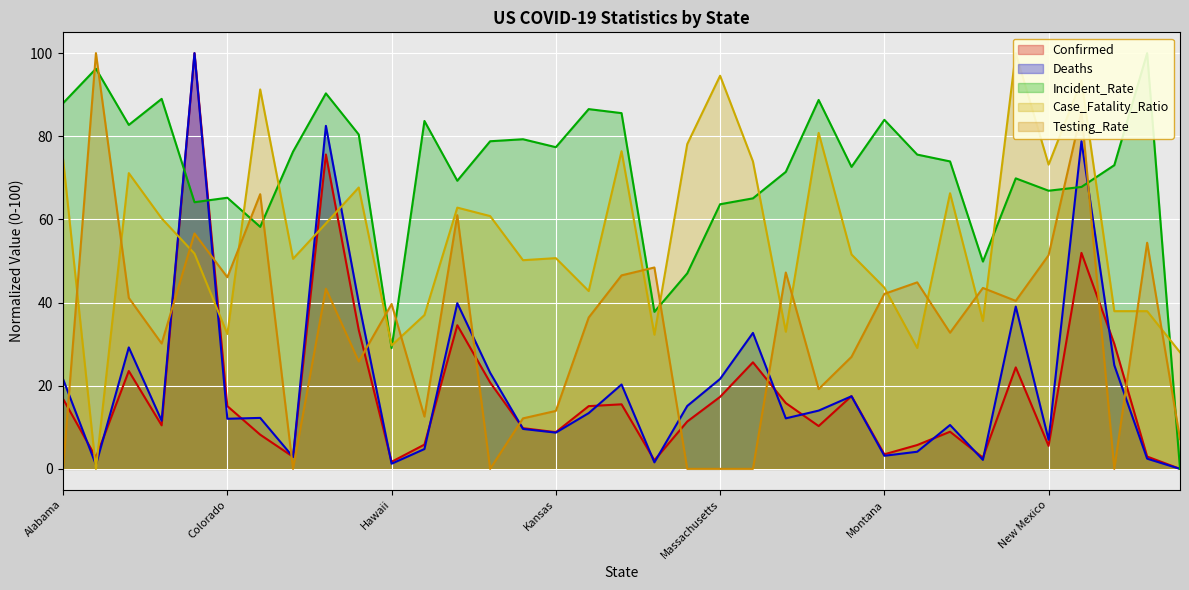

Between California and Iowa, which series saw the biggest shift?

Deaths